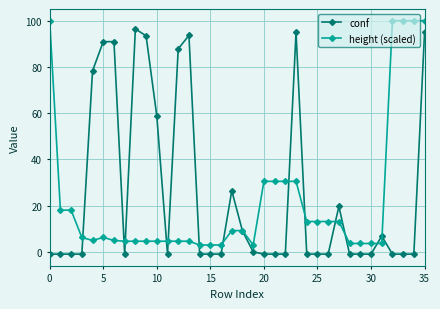

At how many categories does at least one series exceed 64?

13